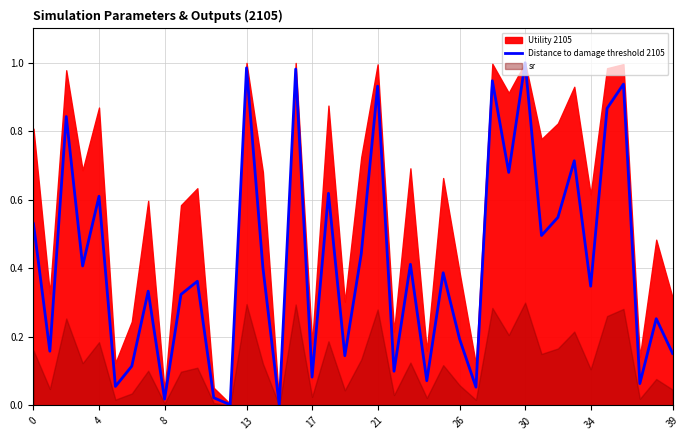

True or false: there are more than 1 points higher than both neighbors.

True